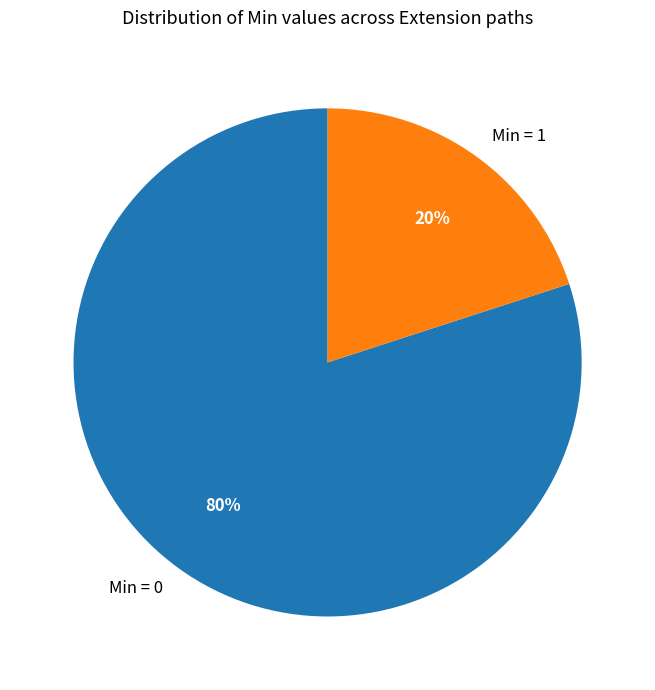

Which category has the smallest portion of the pie?

Min = 1